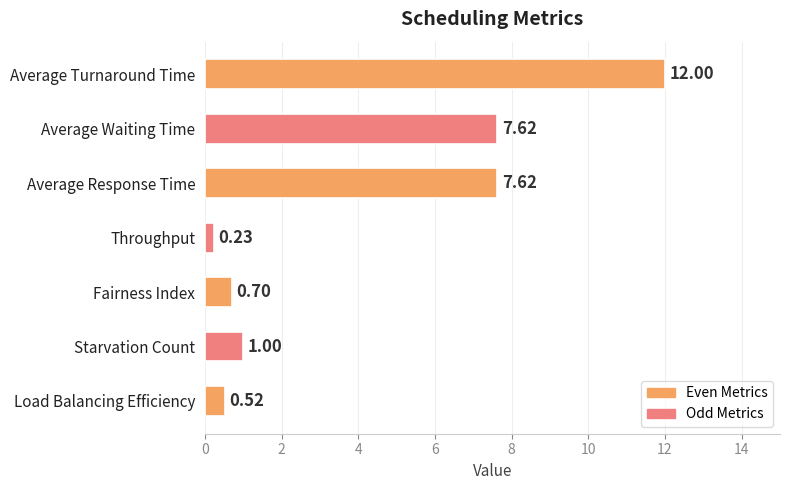

At which category does the chart reach its minimum across all series?

Throughput